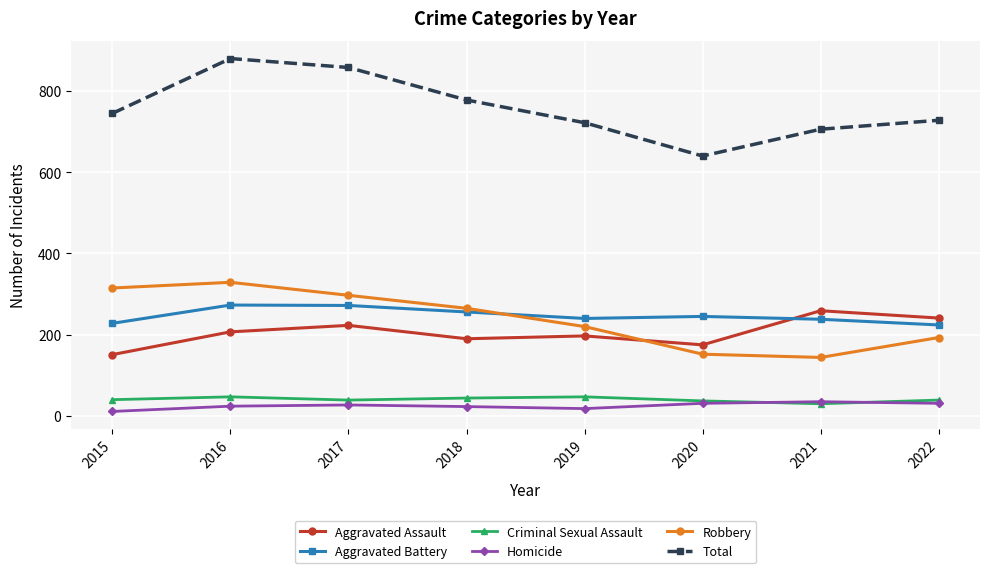

Does the chart have visible grid lines?

Yes